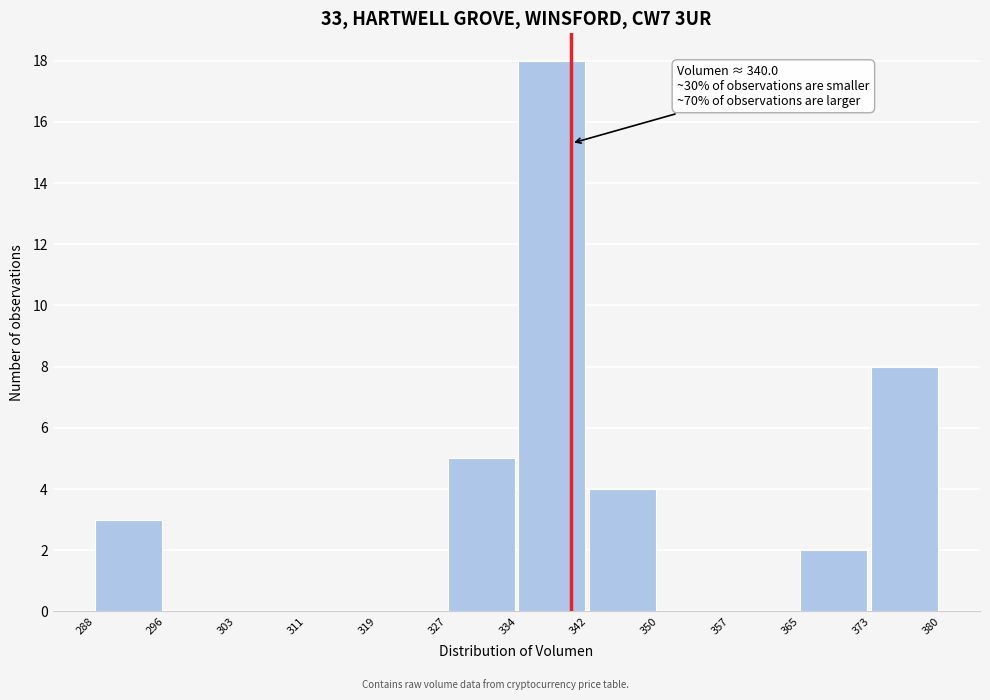

Which range on the x-axis has the tallest bar?

334 to 342